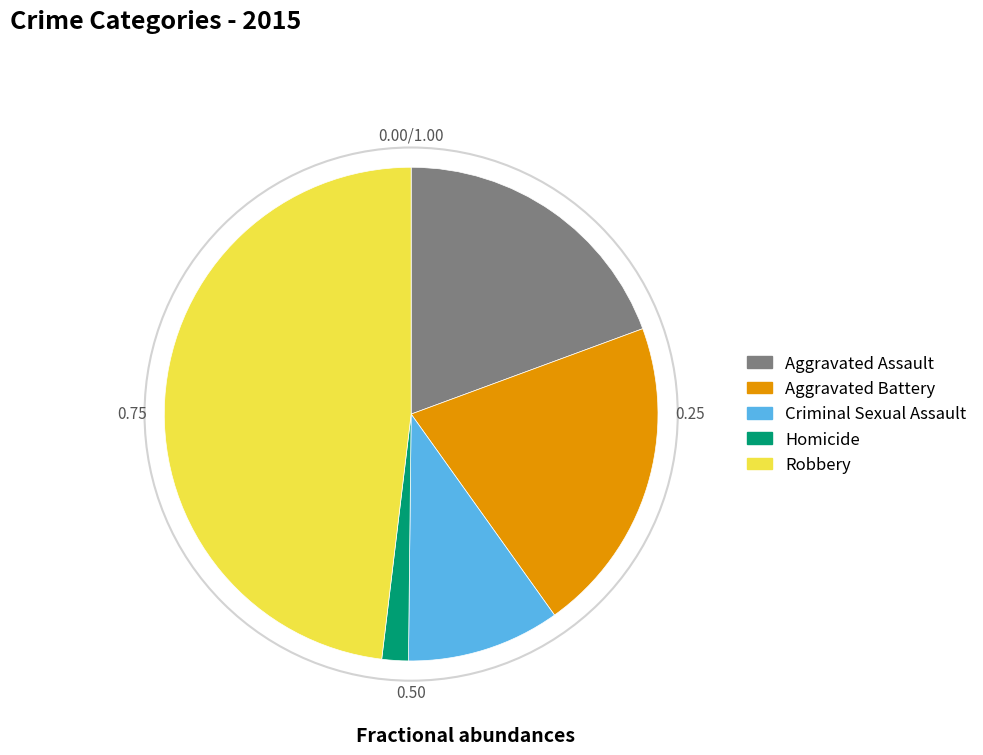

What is the smallest slice in the pie chart?

Homicide